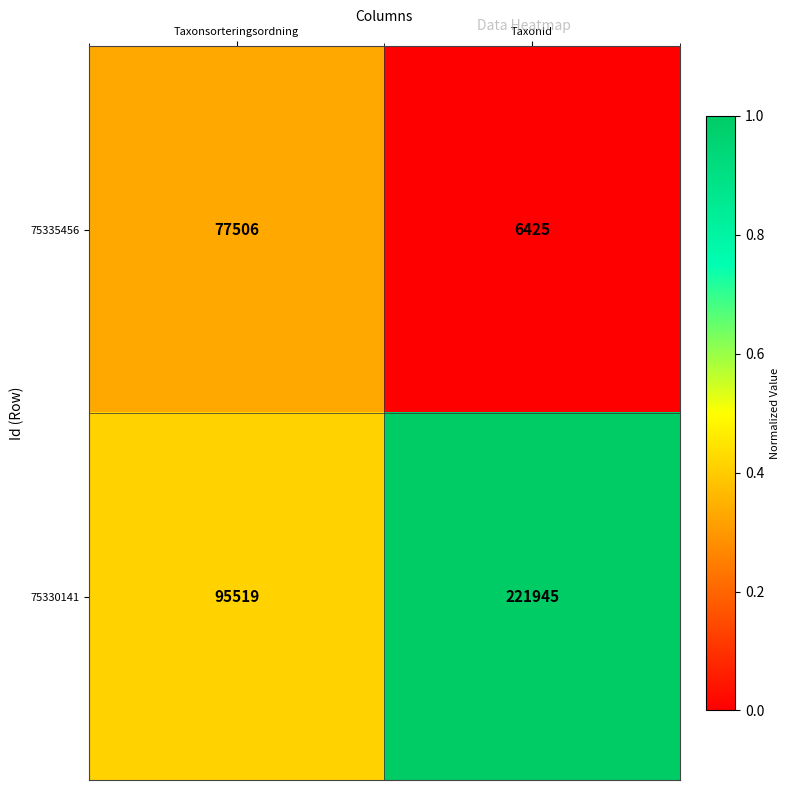

What is the average value of the 75335456 series?

41966